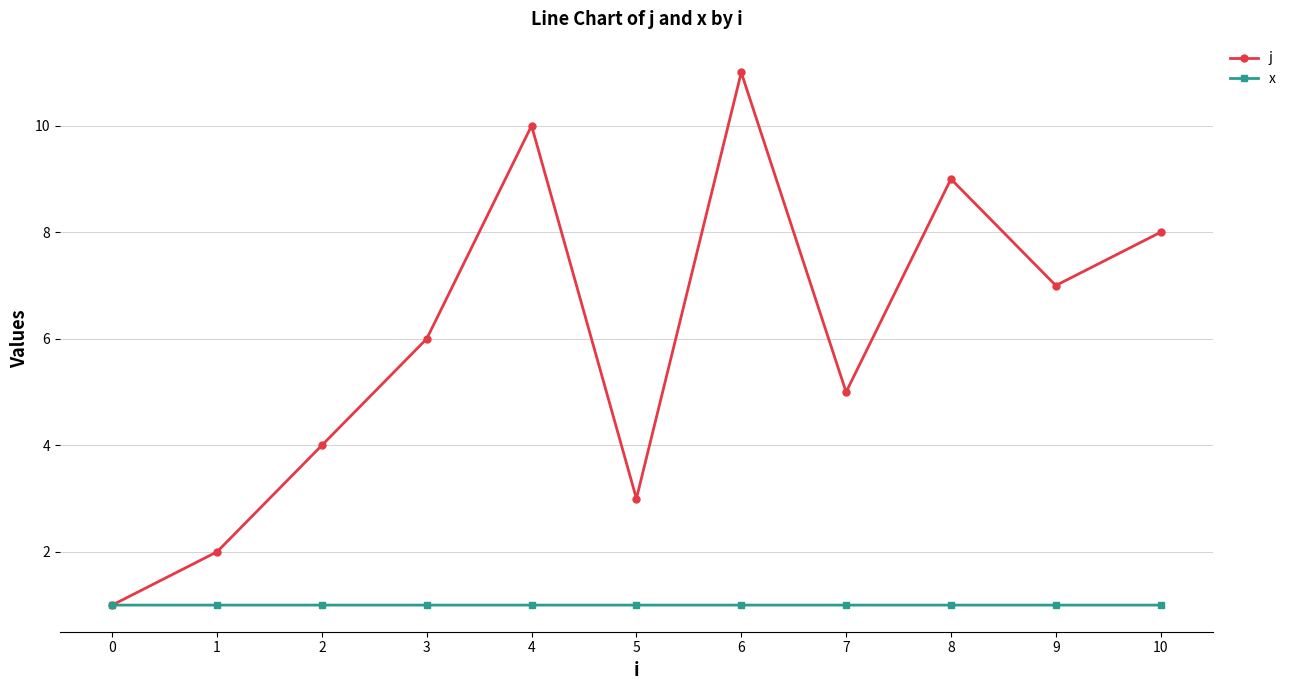

Is the value of j at 5 greater than the value of x at 1?

Yes